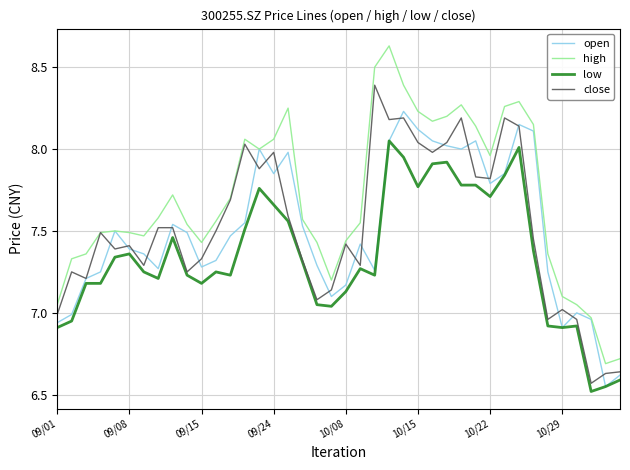

Which series has the largest total across all categories?

high